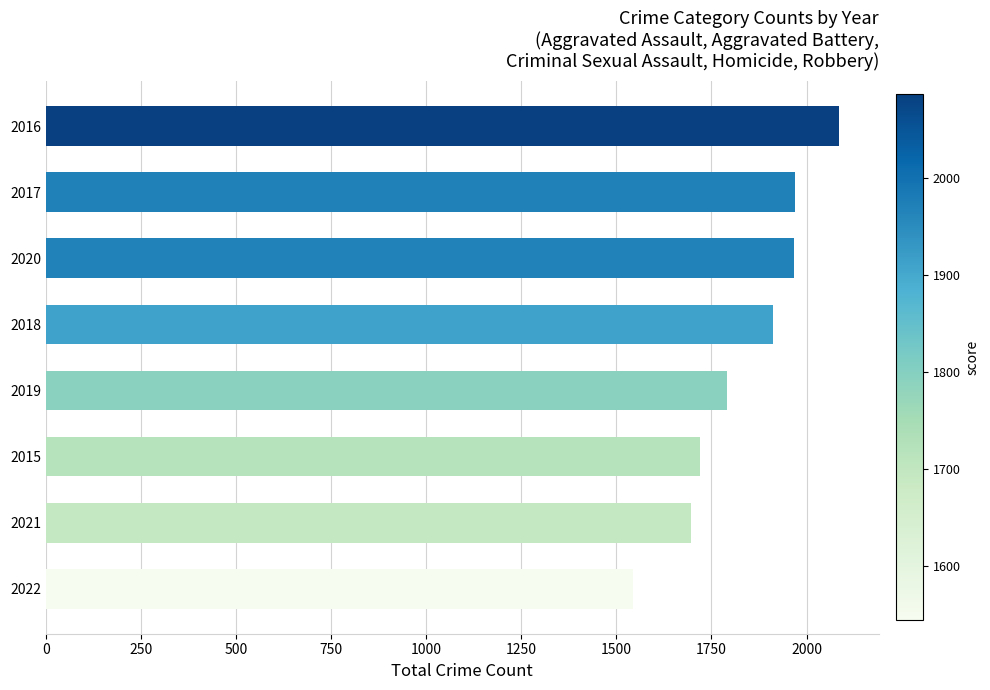

At which label is the value closest to 1815?

2019